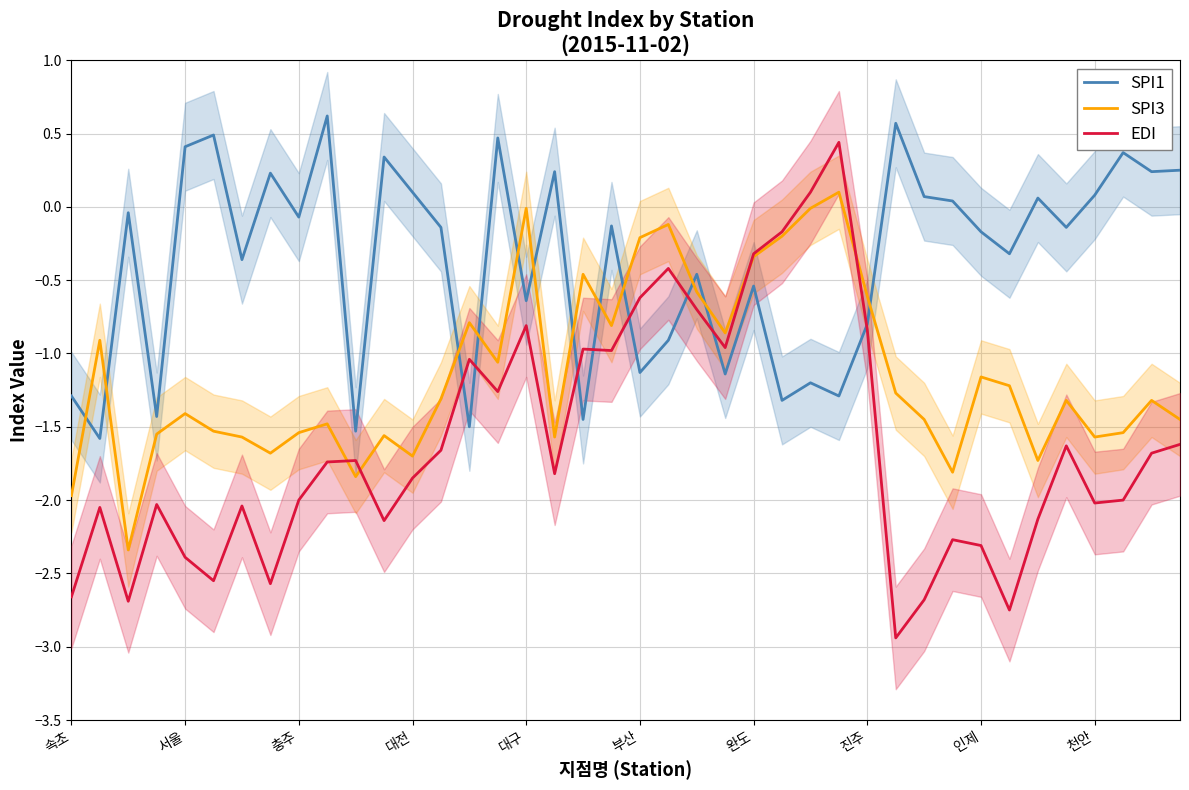

What is the lowest value of the EDI series?

-2.9